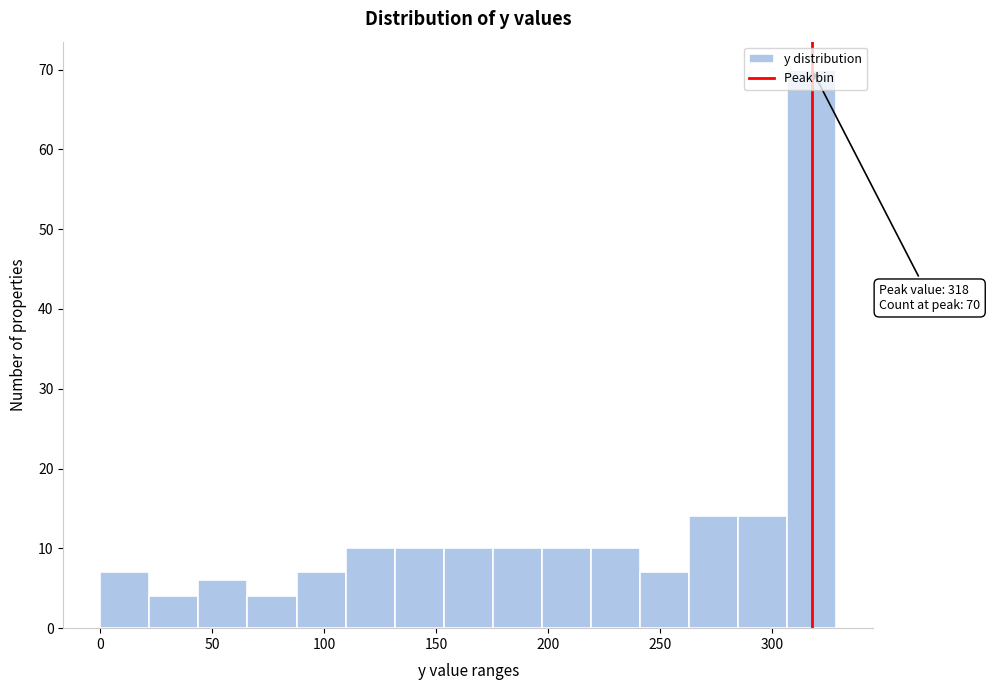

Over which range of the x-axis is the bar tallest?

305 to 330